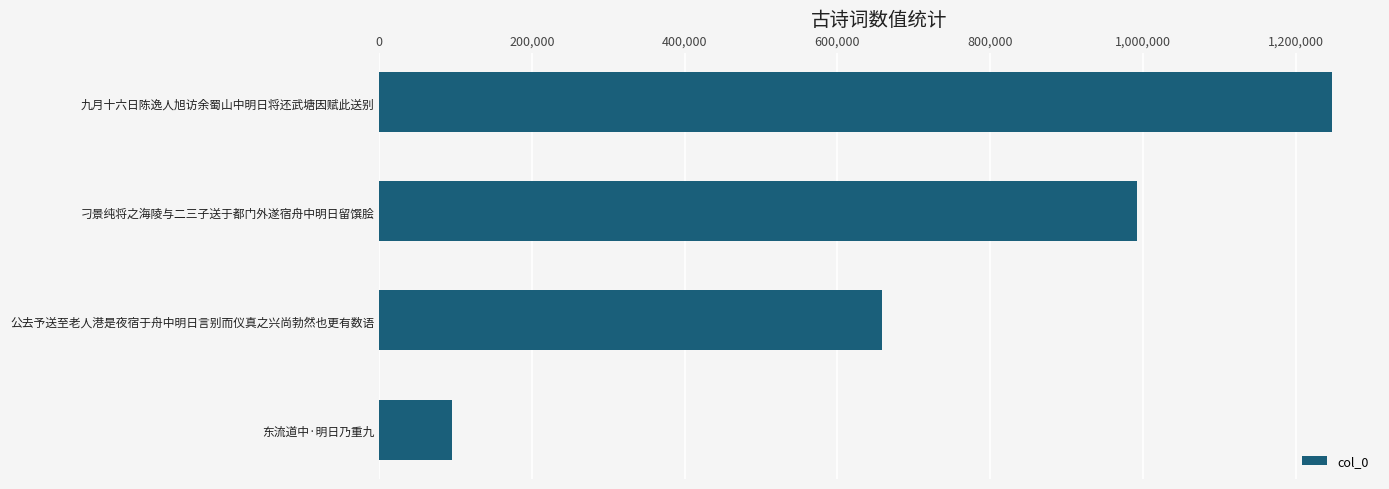

What is the sum of all values?

2993658